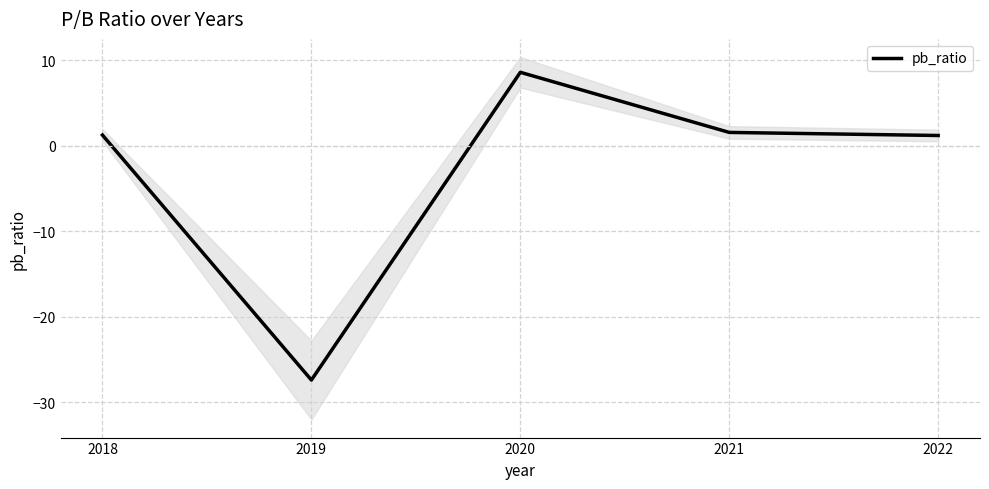

What is the difference between the maximum and minimum values?

36.0